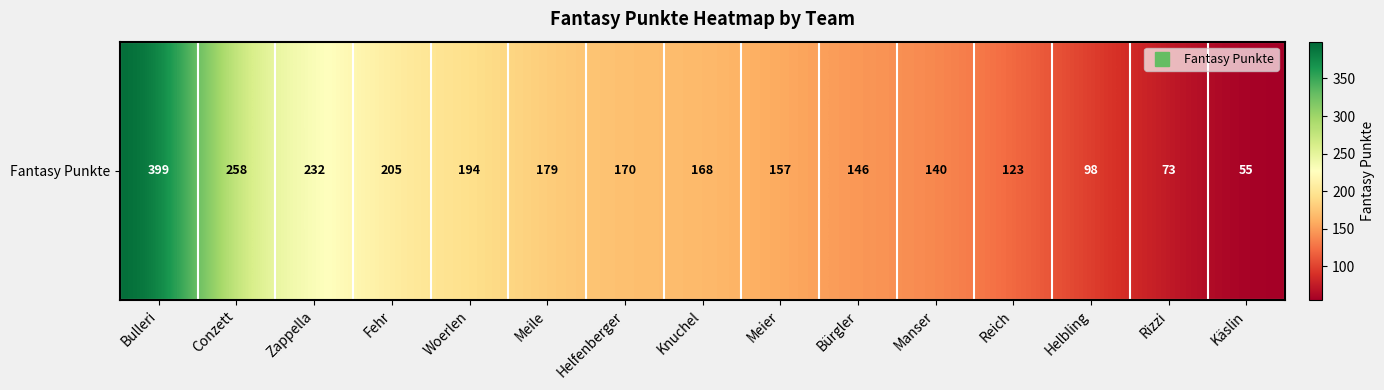

What is the greatest value displayed?

399